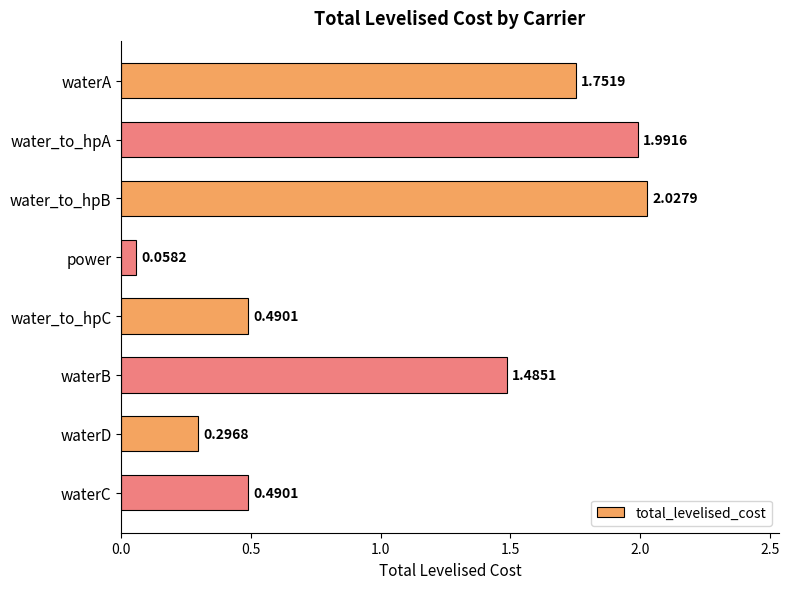

At which label is the value closest to 1?

waterB